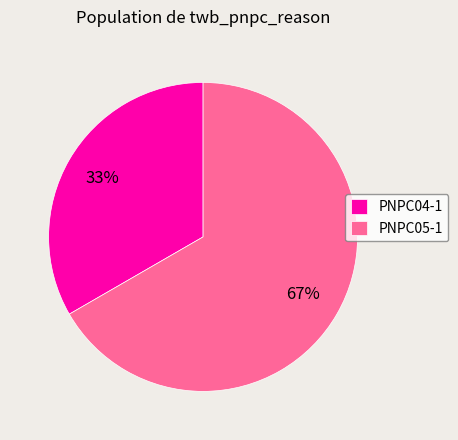

True or false: PNPC04-1 accounts for 33% of the total.

True